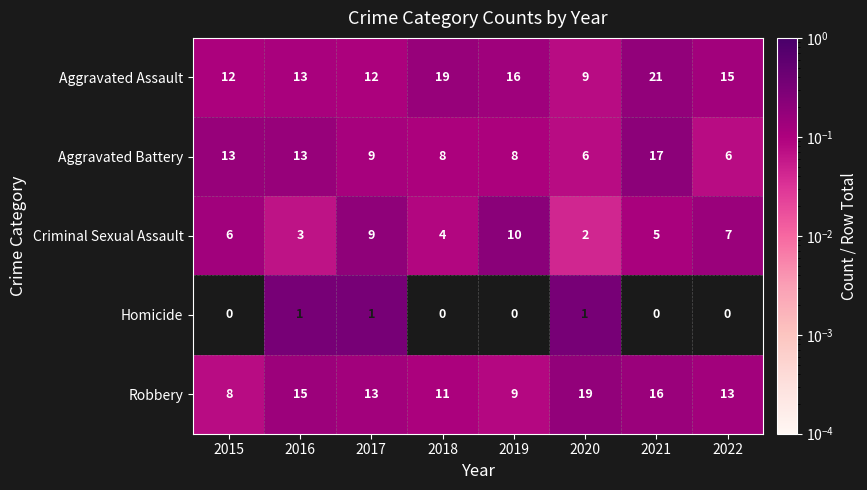

At how many categories does at least one series exceed 0?

8